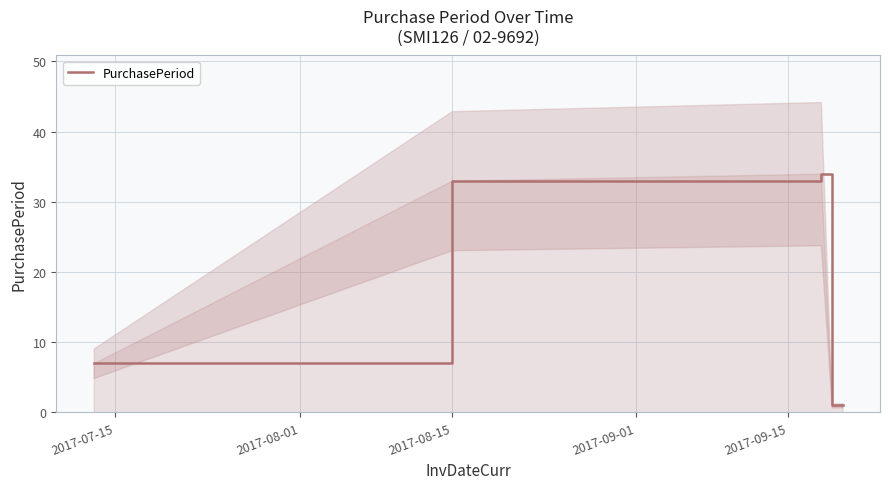

What is the ratio of the value at 2017-07-15 to the value at 2017-08-15?

0.2